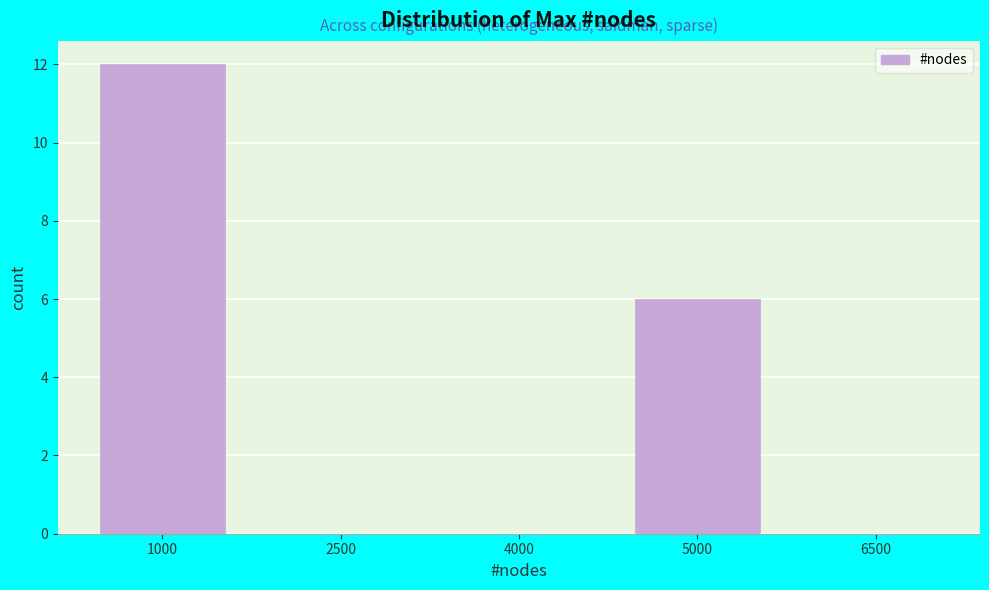

Reading left to right, extract all data points from this chart.

1000=12	2500=0	4000=0	5000=6	6500=0